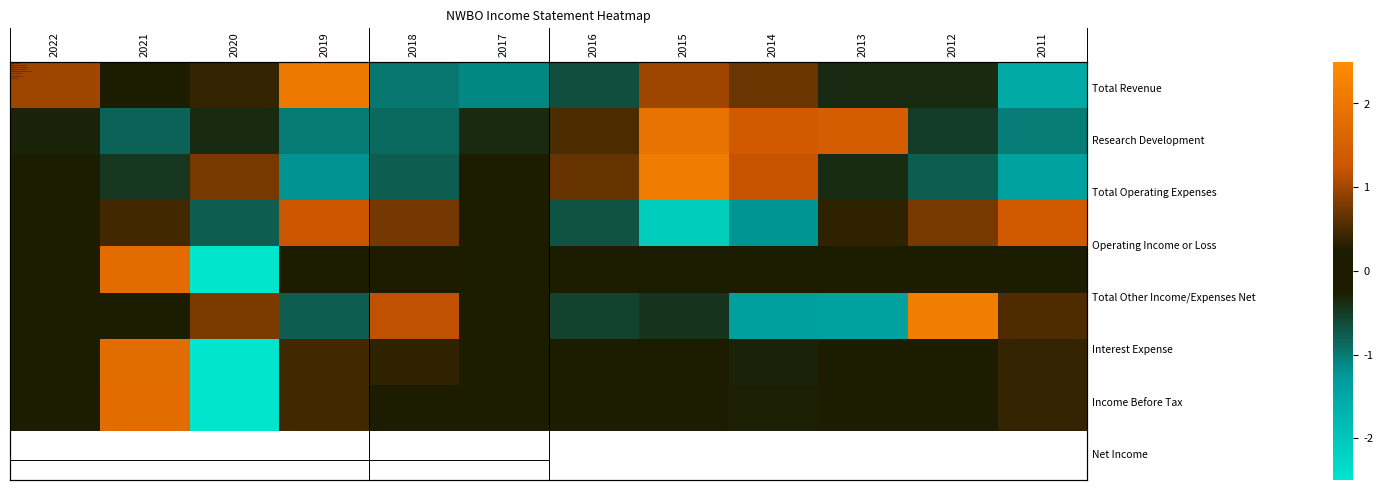

At which category does the chart reach its minimum across all series?

2020